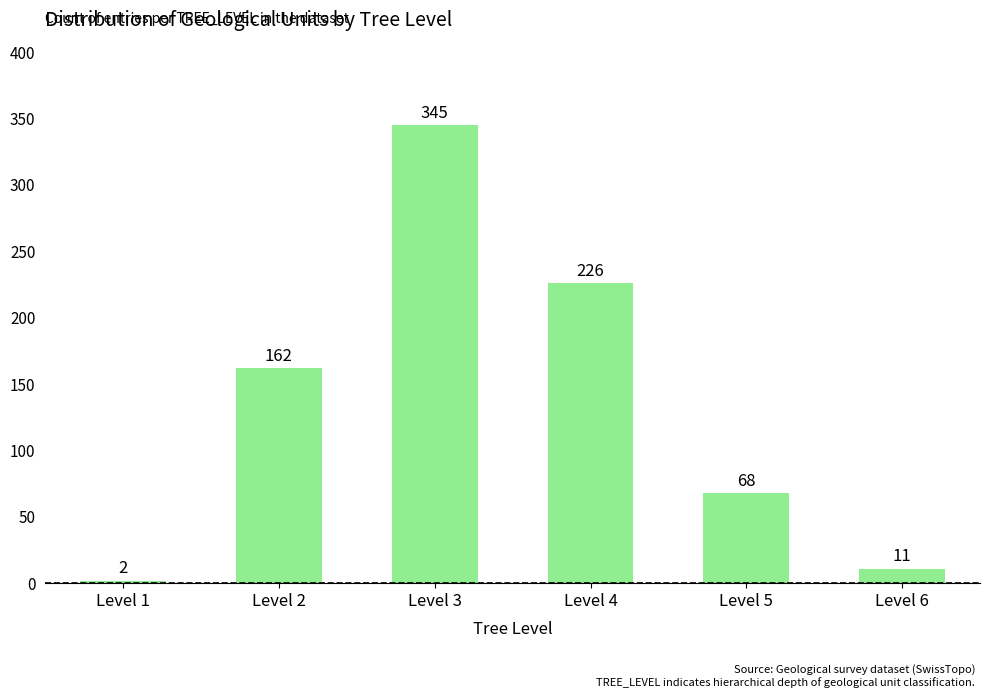

Reading left to right, list all the values displayed in this chart.

2	162	345	226	68	11